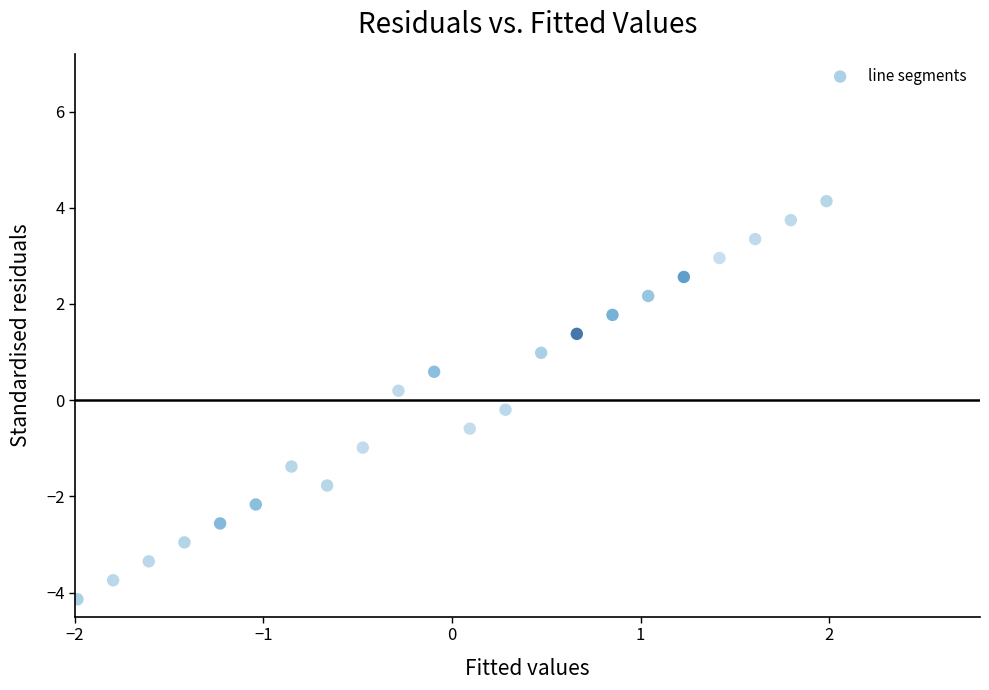

What is the range of Y values (max minus min)?

8.3